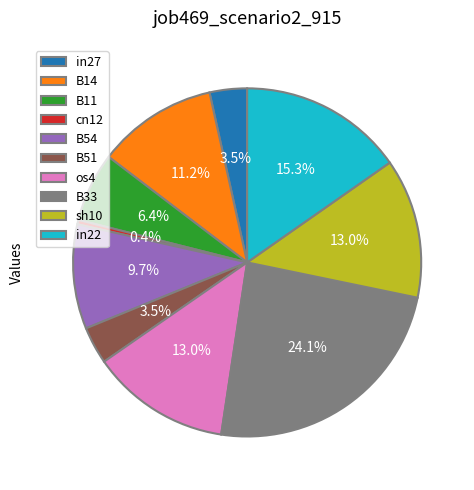

Does B51 represent more than half of the total?

No